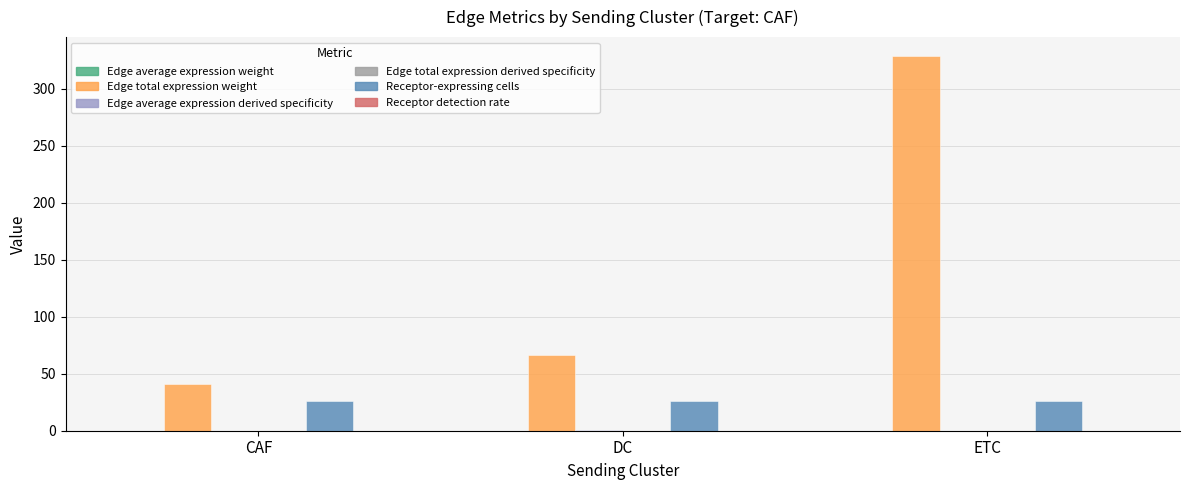

The Edge total expression weight series shows 109.6 at DC. True or false?

False